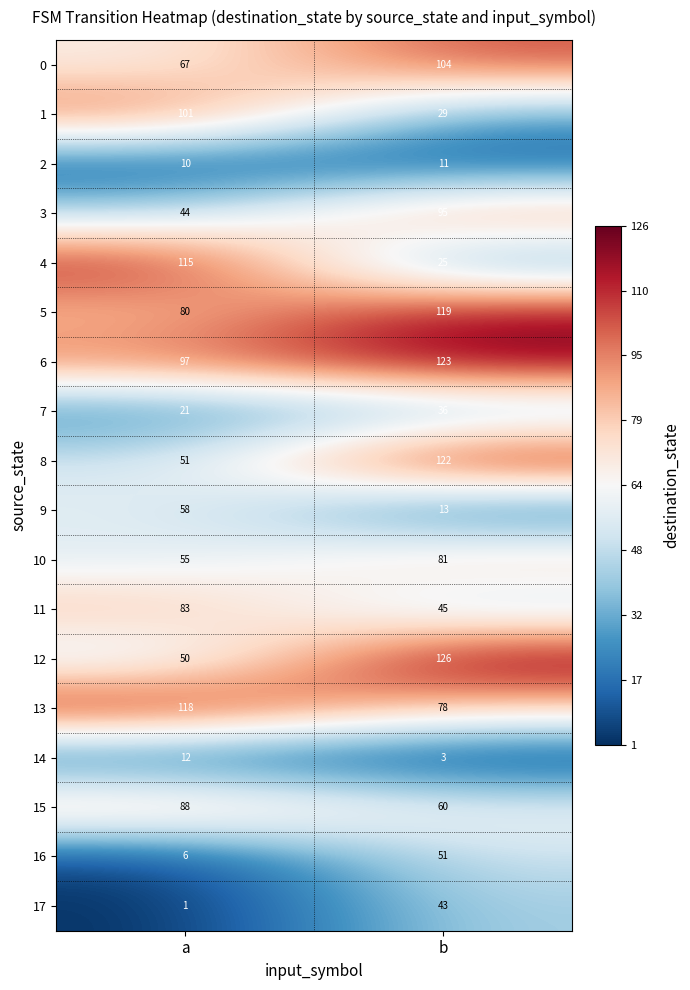

How many series are shown in this chart?

18